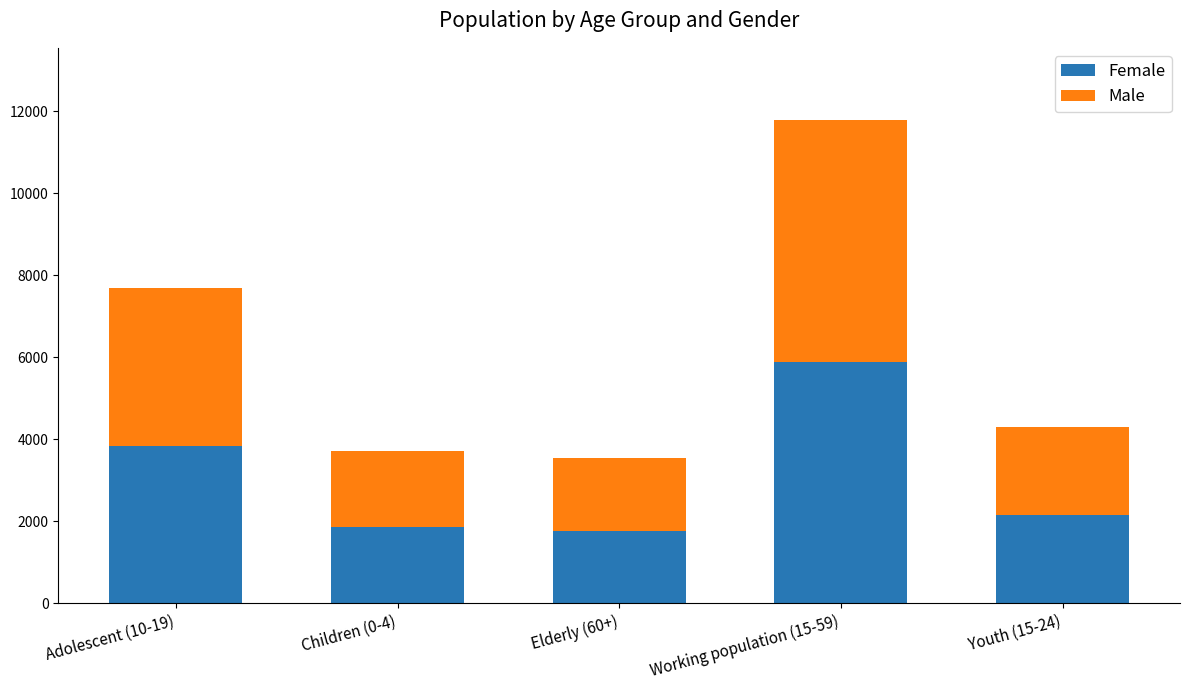

What is the difference between the Female values at Children (0-4) and Youth (15-24)?

288